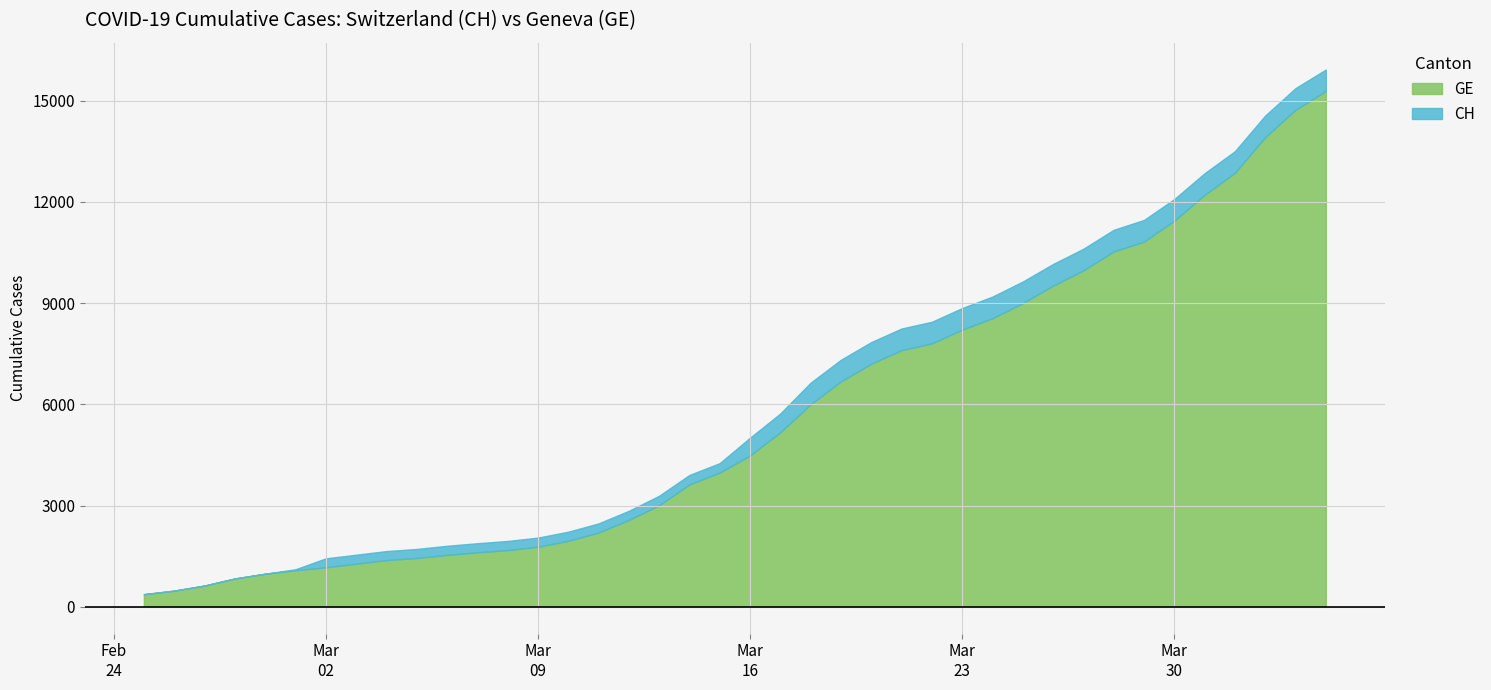

What is the smallest value displayed?

375